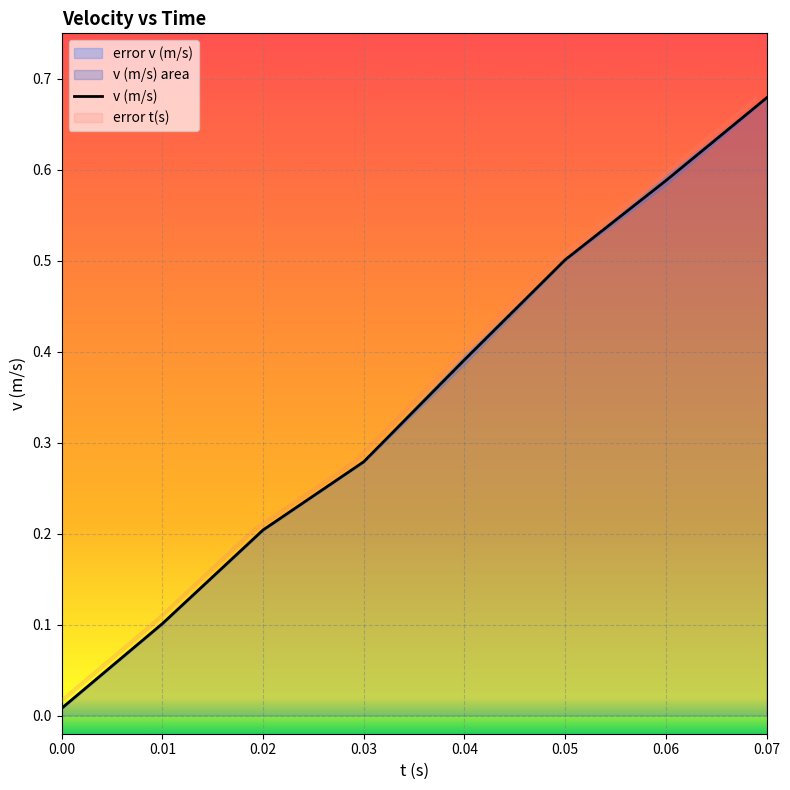

What is the greatest value displayed?

0.7